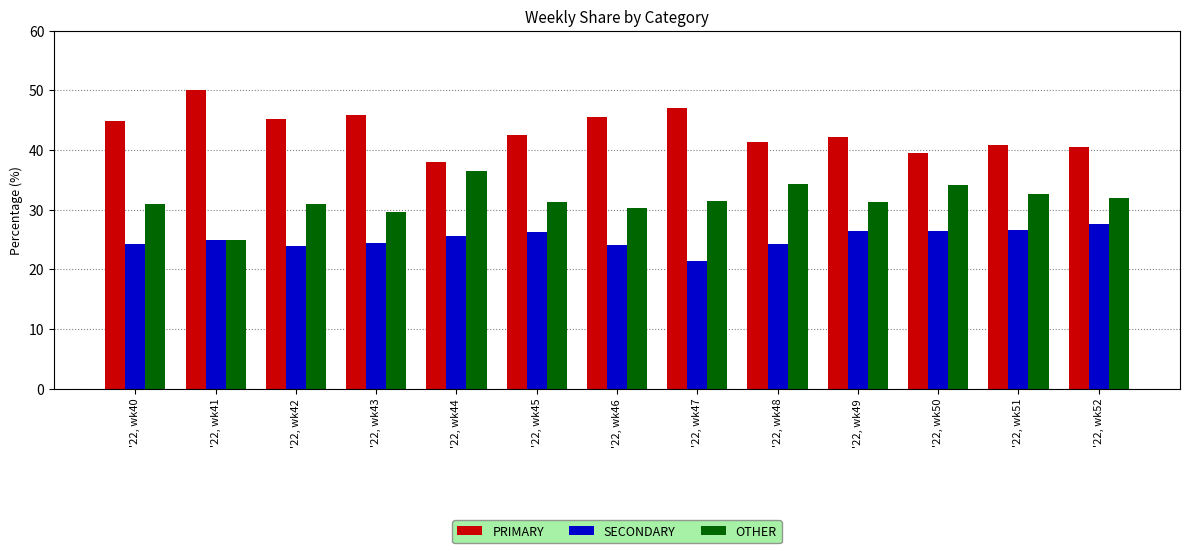

Which label corresponds to the smallest value in the chart?

'22, wk47